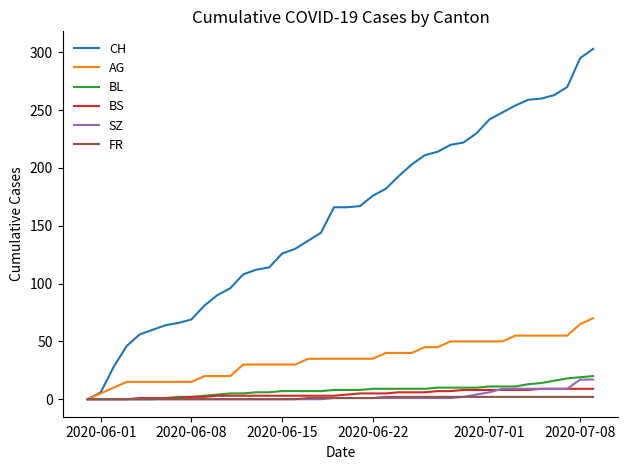

What is the maximum value for BS?

9